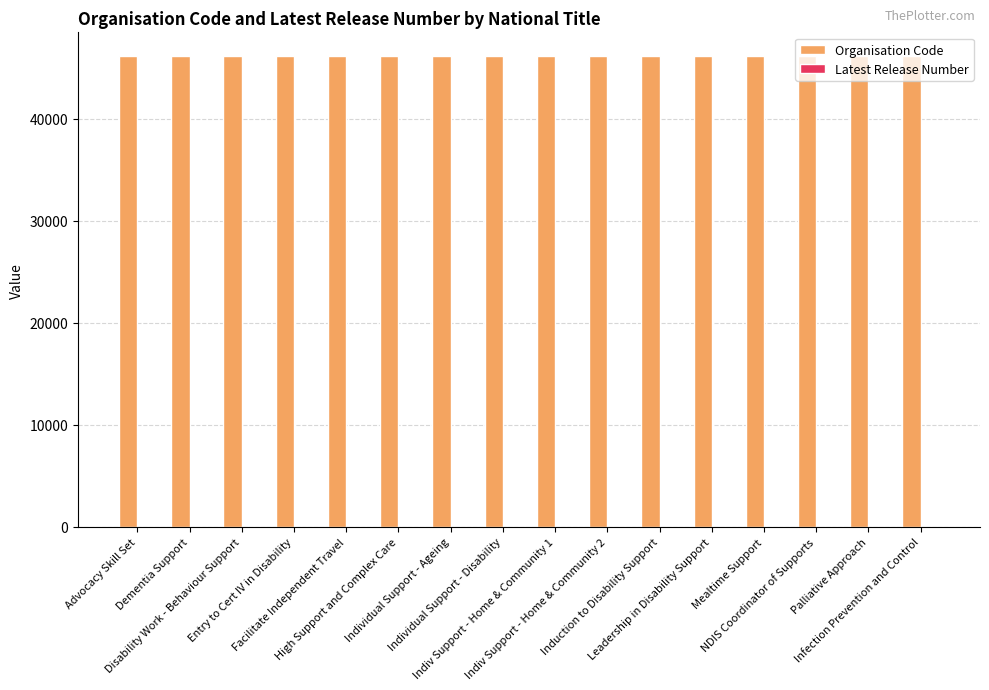

Reading left to right, list all the values displayed in this chart.

Organisation Code: 46142	46142	46142	46142	46142	46142	46142	46142	46142	46142	46142	46142	46142	46142	46142	46142
Latest Release Number: 1	1	1	1	1	1	1	1	1	1	1	1	1	1	1	1